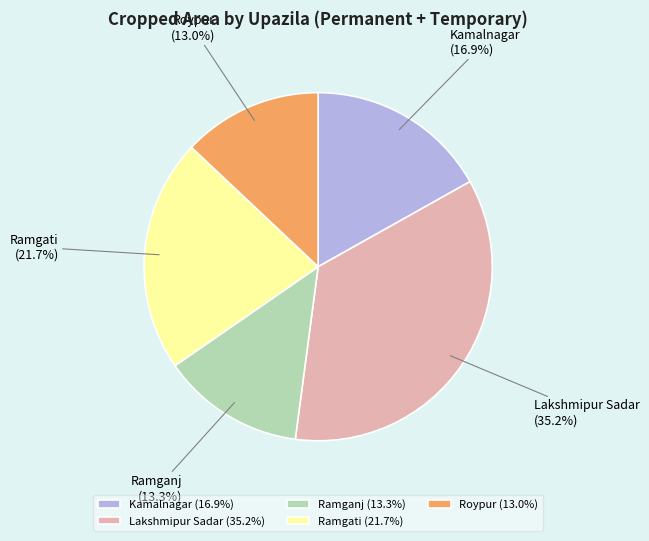

What percentage is the Lakshmipur Sadar slice, to the nearest percent?

35%